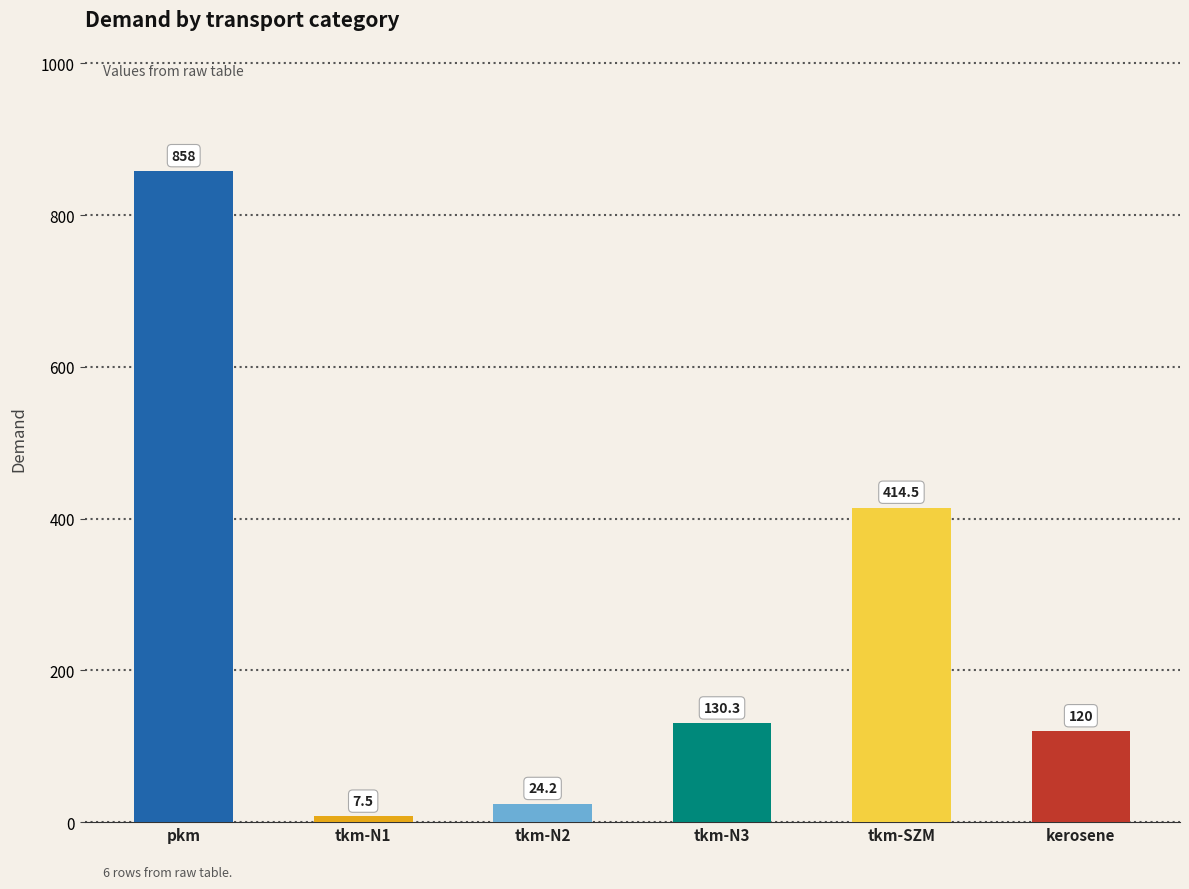

Are the bars horizontal?

No